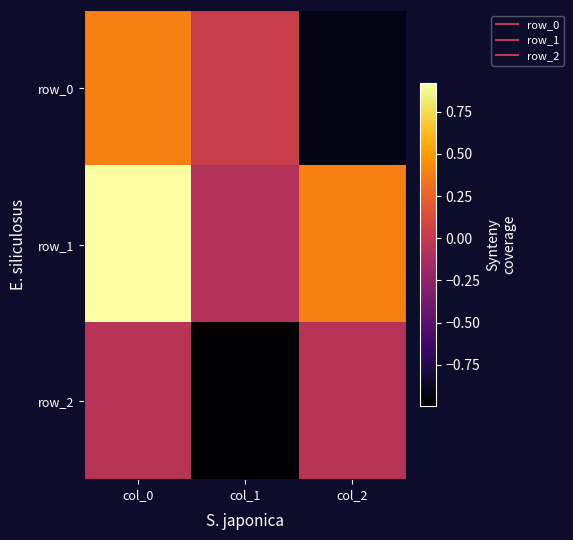

The value of row_0 at col_0 is 0.4. True or false?

True